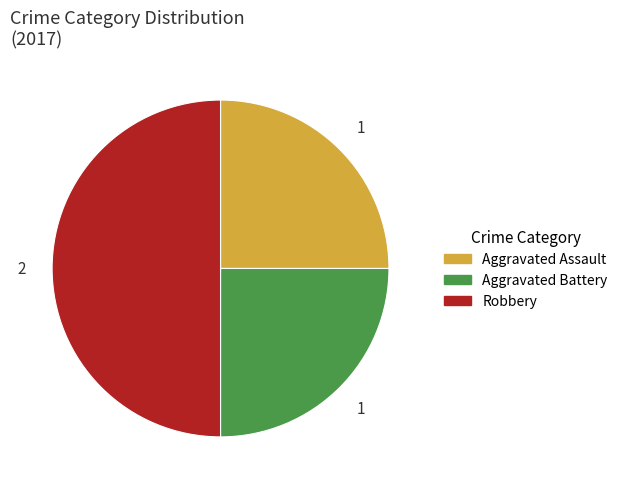

Does Aggravated Assault account for over 50% of the chart?

No